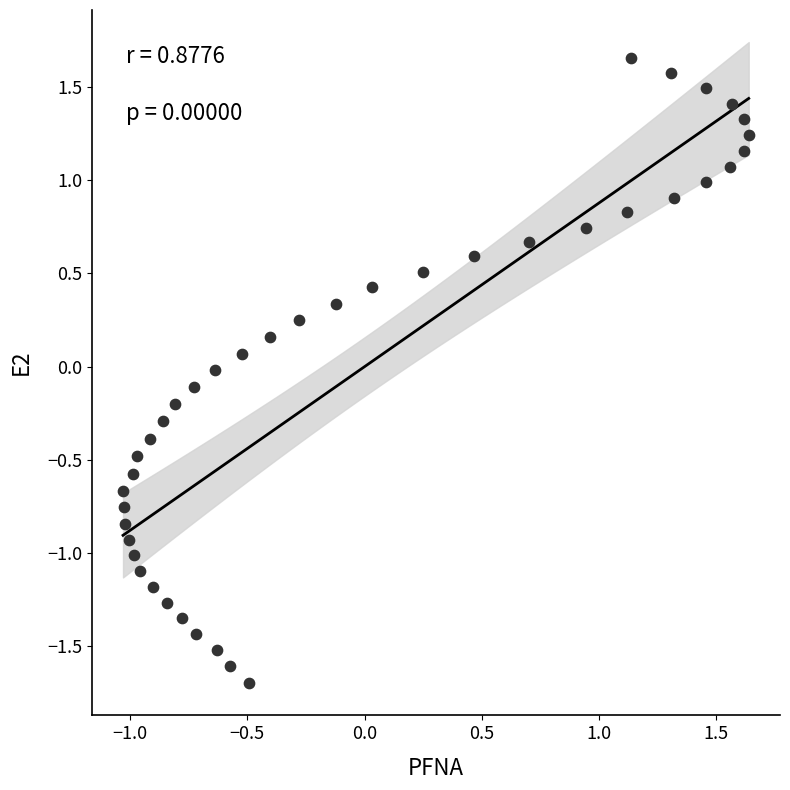

What is the range of X values (max minus min)?

2.7